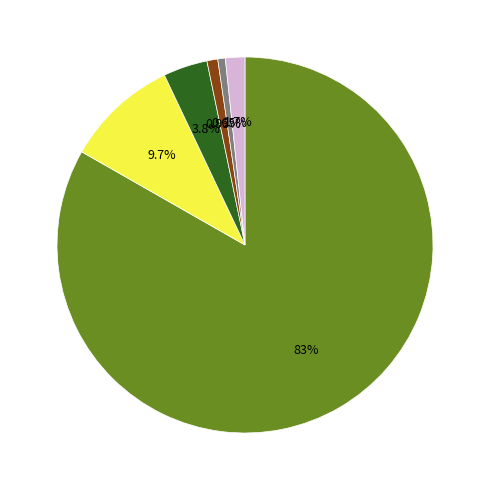

Is there any slice that represents more than half of the pie?

Yes